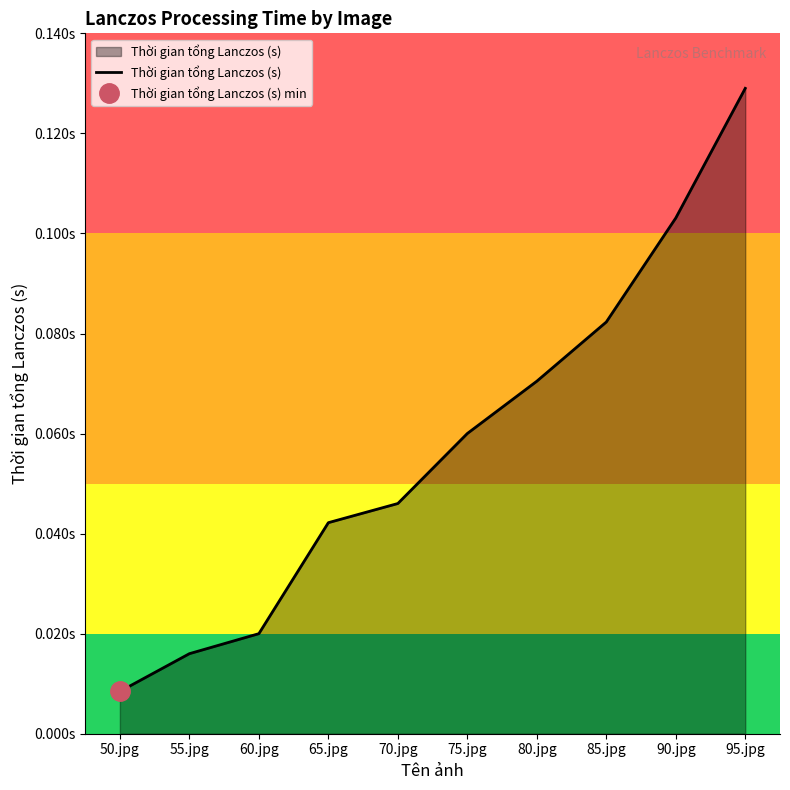

How many data points does each series have?

10